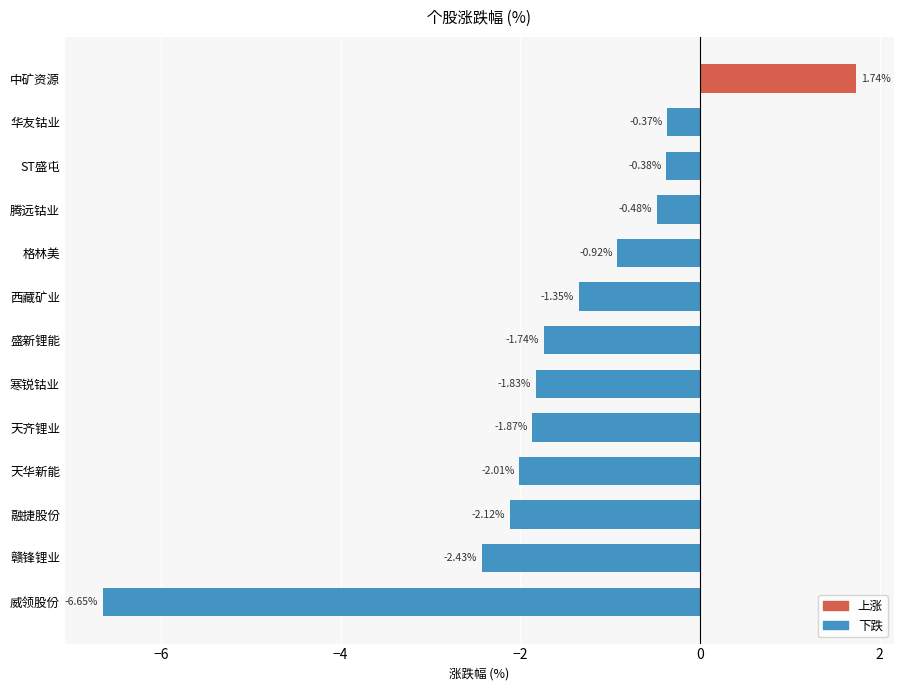

Count the number of values greater than -1.

5